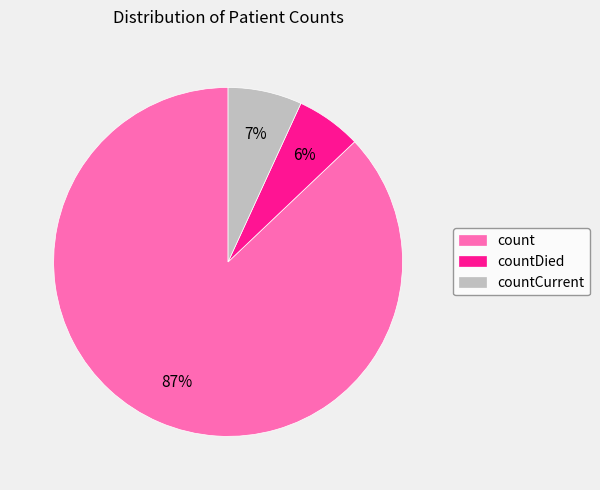

To the nearest percent, what is the difference between the largest and smallest slice percentages?

81%